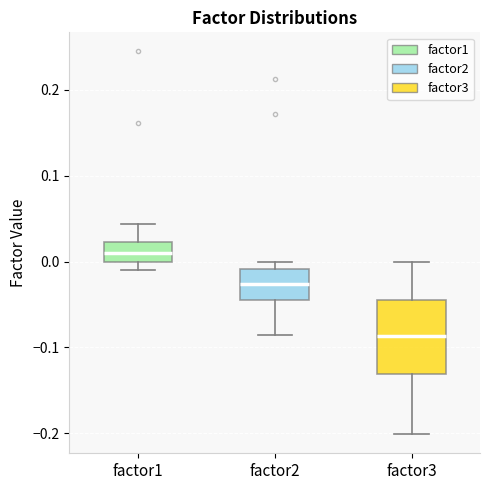

Reading left to right, read every box against the y-axis: the position of its median line, the range the box covers, and the ends of its whiskers. The values are not printed on the chart, so give them approximately, as read against the axis.

factor1: median 0.01, box 0.00 to 0.02, whiskers -0.01 to 0.04
factor2: median -0.03, box -0.04 to -0.01, whiskers -0.09 to 0.00
factor3: median -0.09, box -0.13 to -0.04, whiskers -0.20 to 0.00